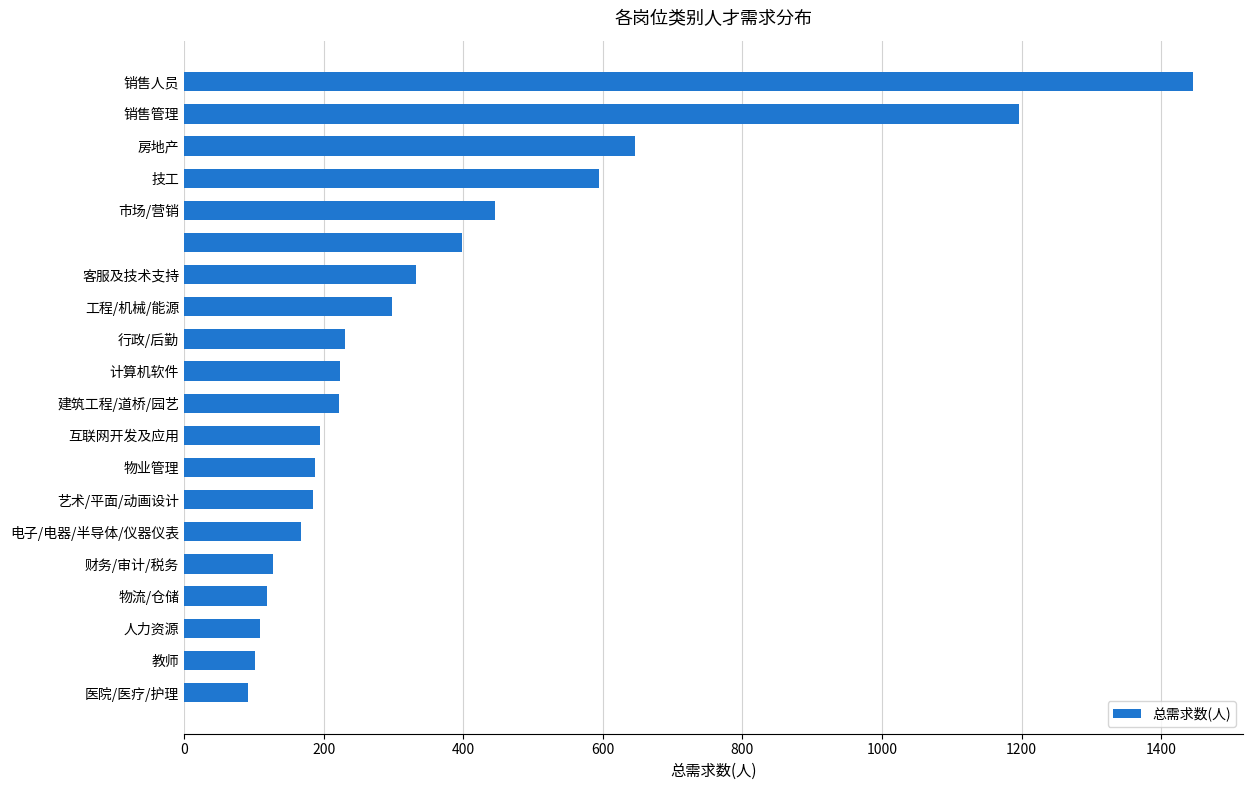

How many data points are less than 224?

10